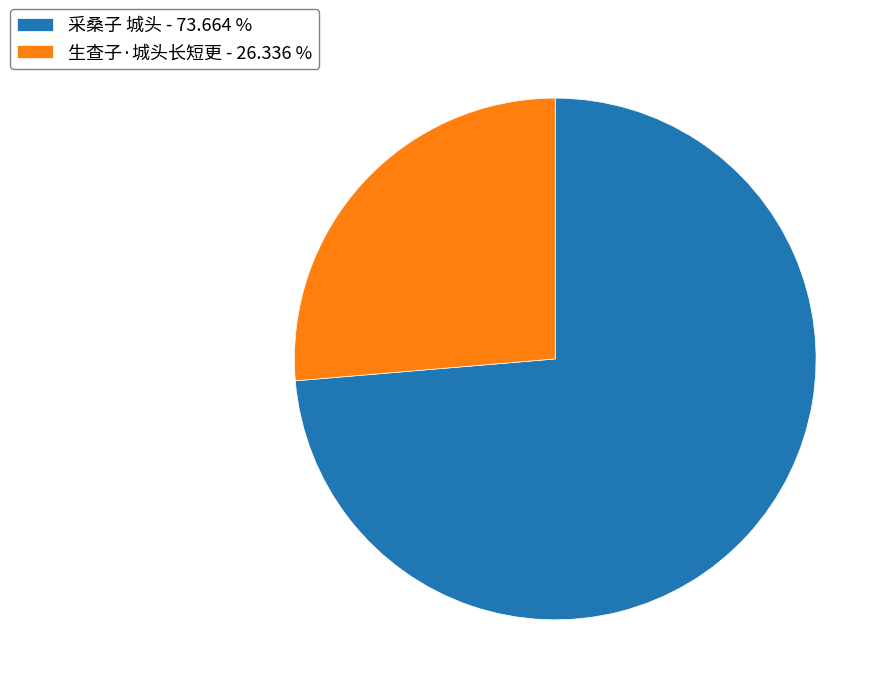

Does any single category account for the majority?

Yes